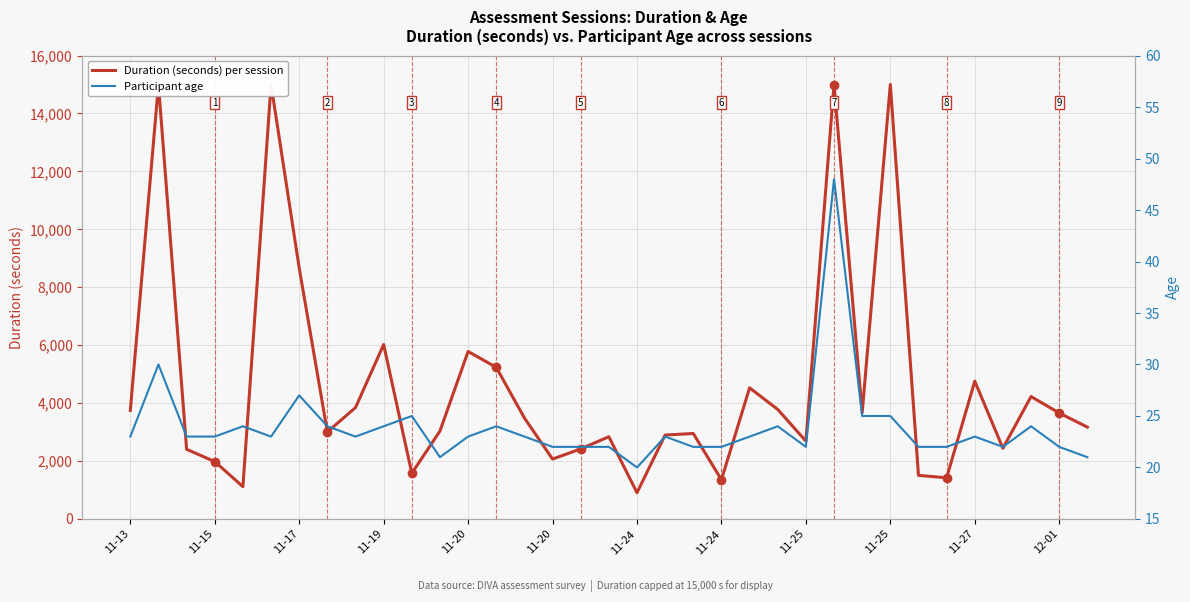

What are all the series names shown in the legend?

Duration (seconds) per session, Participant age